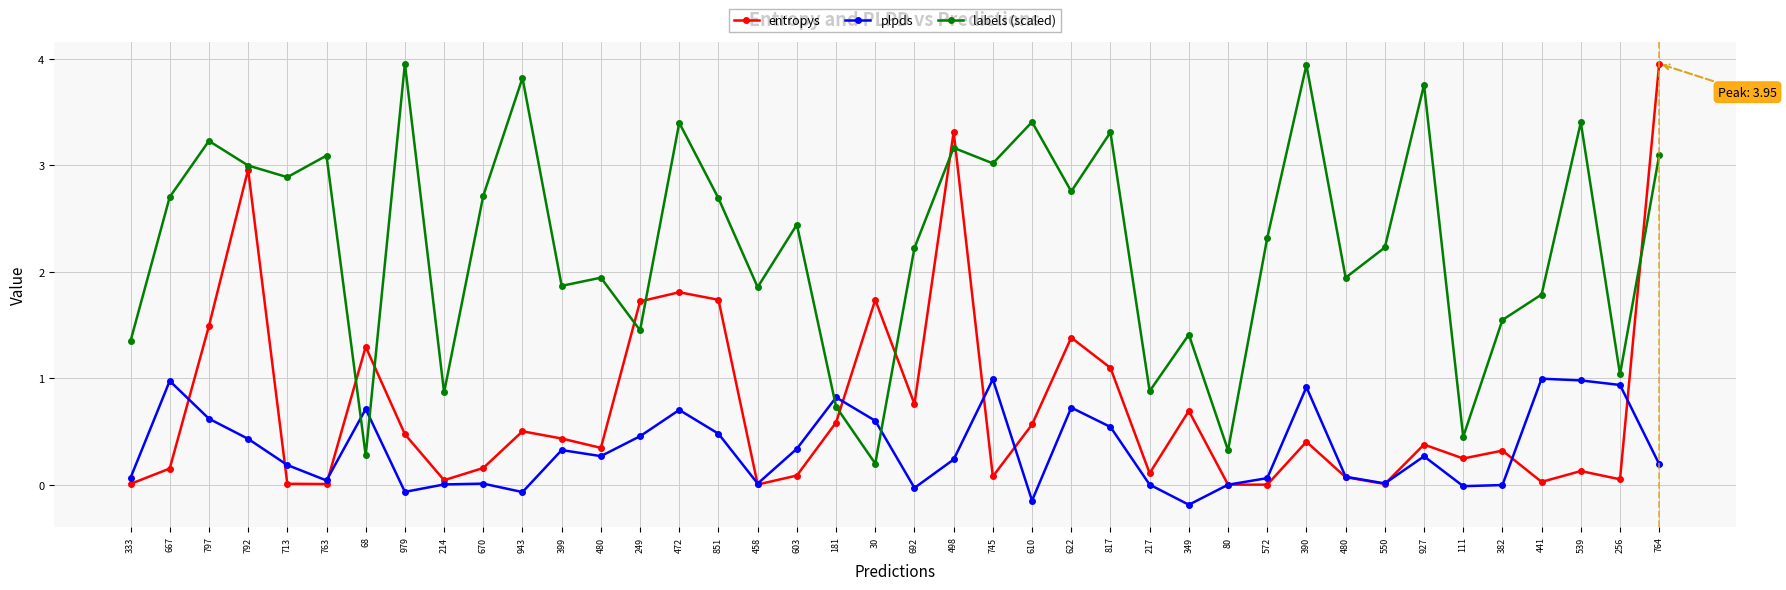

How many lines are shown in the chart?

3